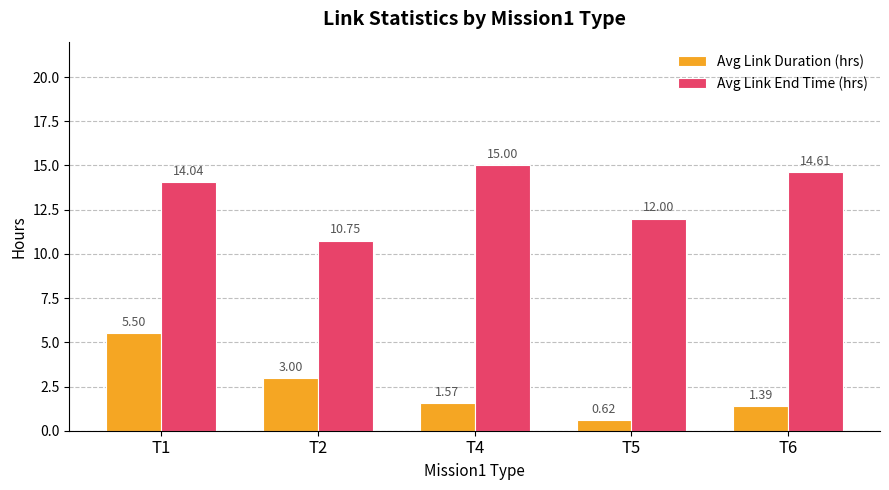

True or false: Avg Link Duration (hrs) has a value of 2.3 at T6.

False